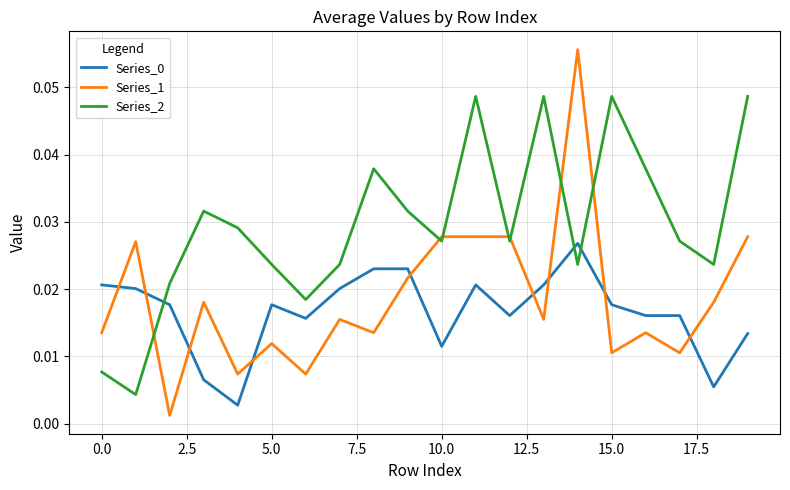

True or false: Series_0 and Series_1 cross at least once.

True